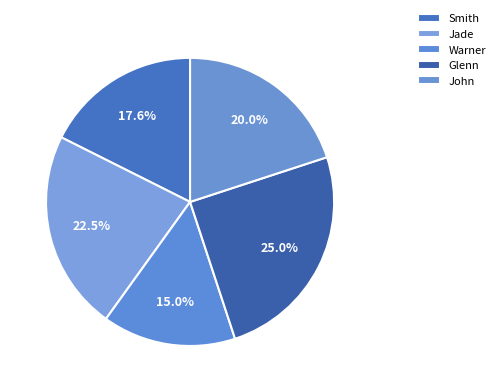

Count the number of slices in the pie.

5